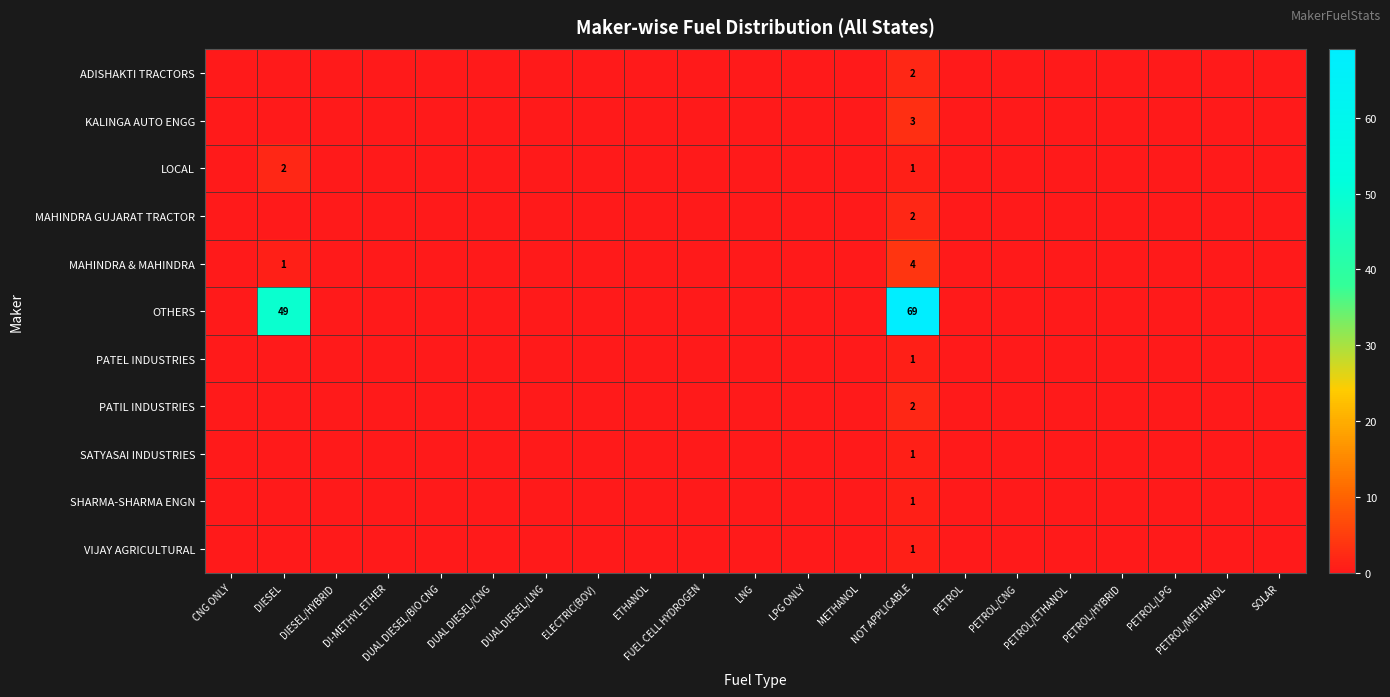

Count the PATIL INDUSTRIES values in the range 0 to 1.

20